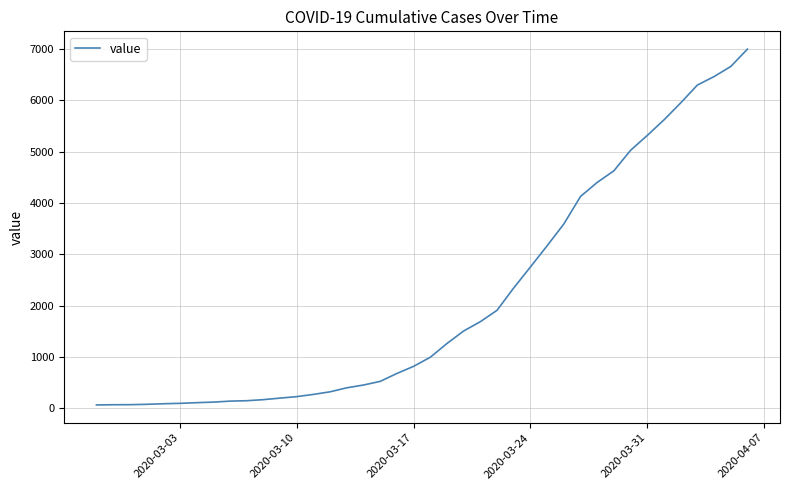

What is the smallest value displayed?

64